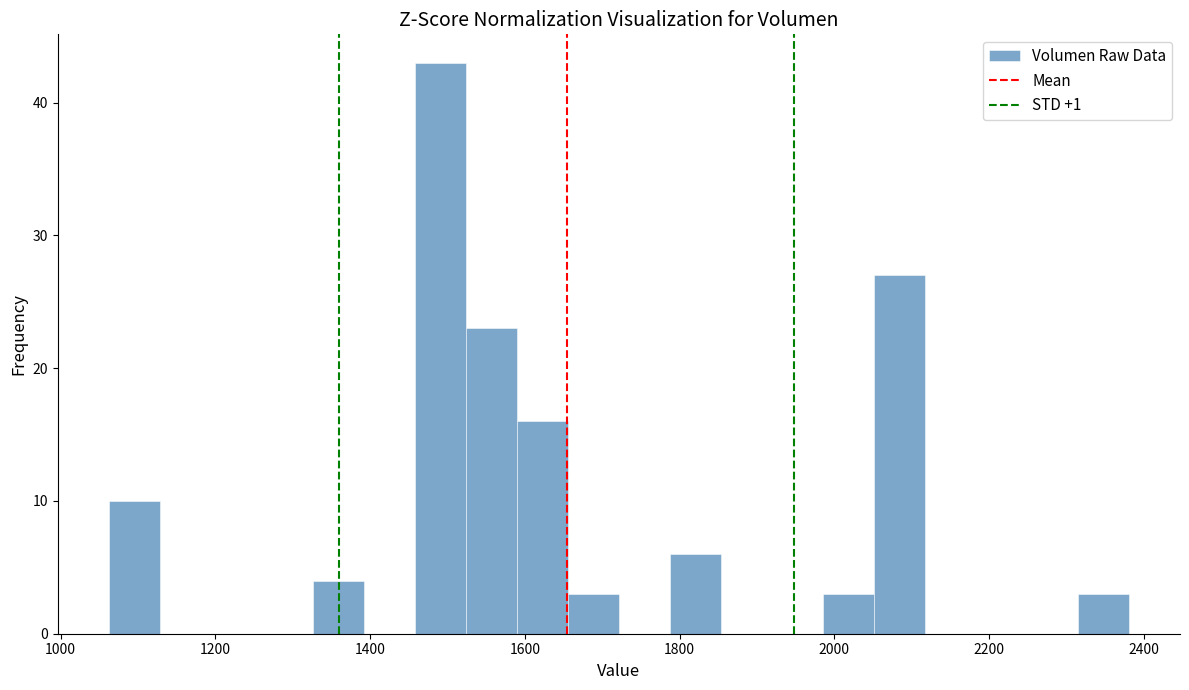

Around what value on the x-axis is the tallest bar? Give the approximate position of its centre, as read against the axis.

1500